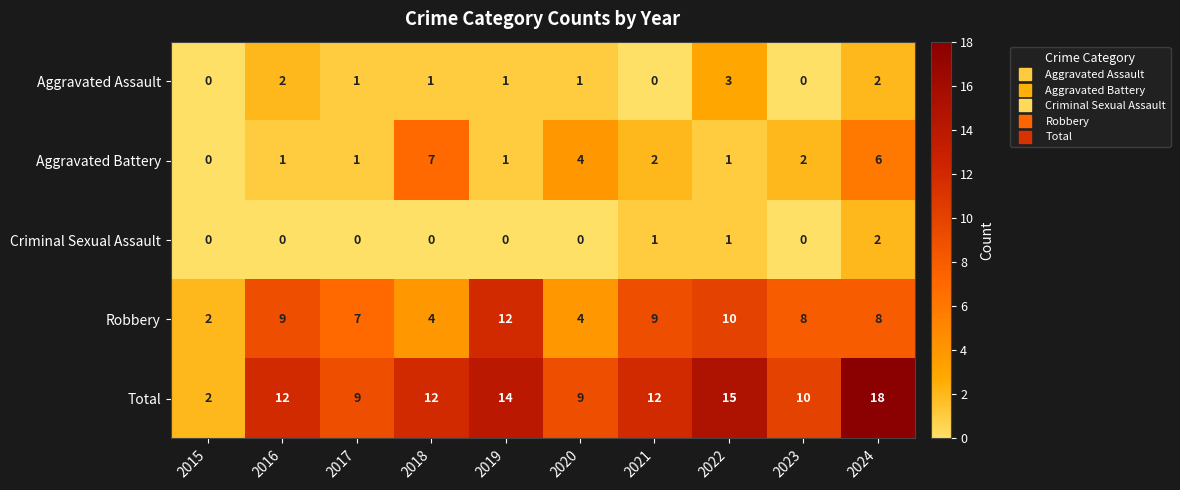

True or false: Total has a value of 22 at 2019.

False